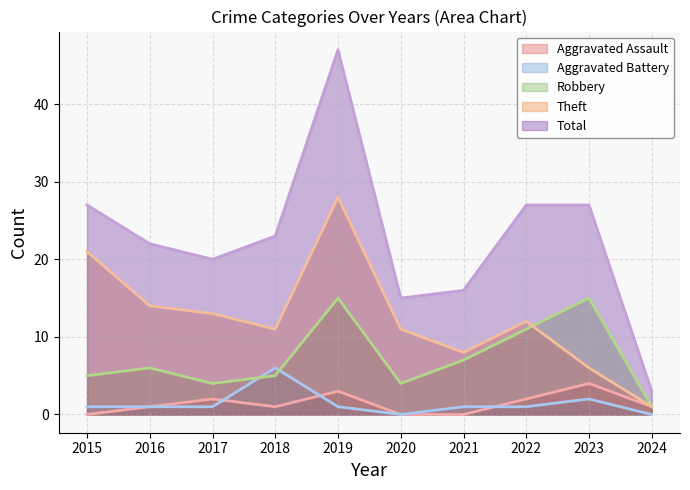

Reading left to right, transcribe all the data shown in this chart.

Aggravated Assault: 2015=0	2016=1	2017=2	2018=1	2019=3	2020=0	2021=0	2022=2	2023=4	2024=1
Aggravated Battery: 2015=1	2016=1	2017=1	2018=6	2019=1	2020=0	2021=1	2022=1	2023=2	2024=0
Robbery: 2015=5	2016=6	2017=4	2018=5	2019=15	2020=4	2021=7	2022=11	2023=15	2024=1
Theft: 2015=21	2016=14	2017=13	2018=11	2019=28	2020=11	2021=8	2022=12	2023=6	2024=1
Total: 2015=27	2016=22	2017=20	2018=23	2019=47	2020=15	2021=16	2022=27	2023=27	2024=3